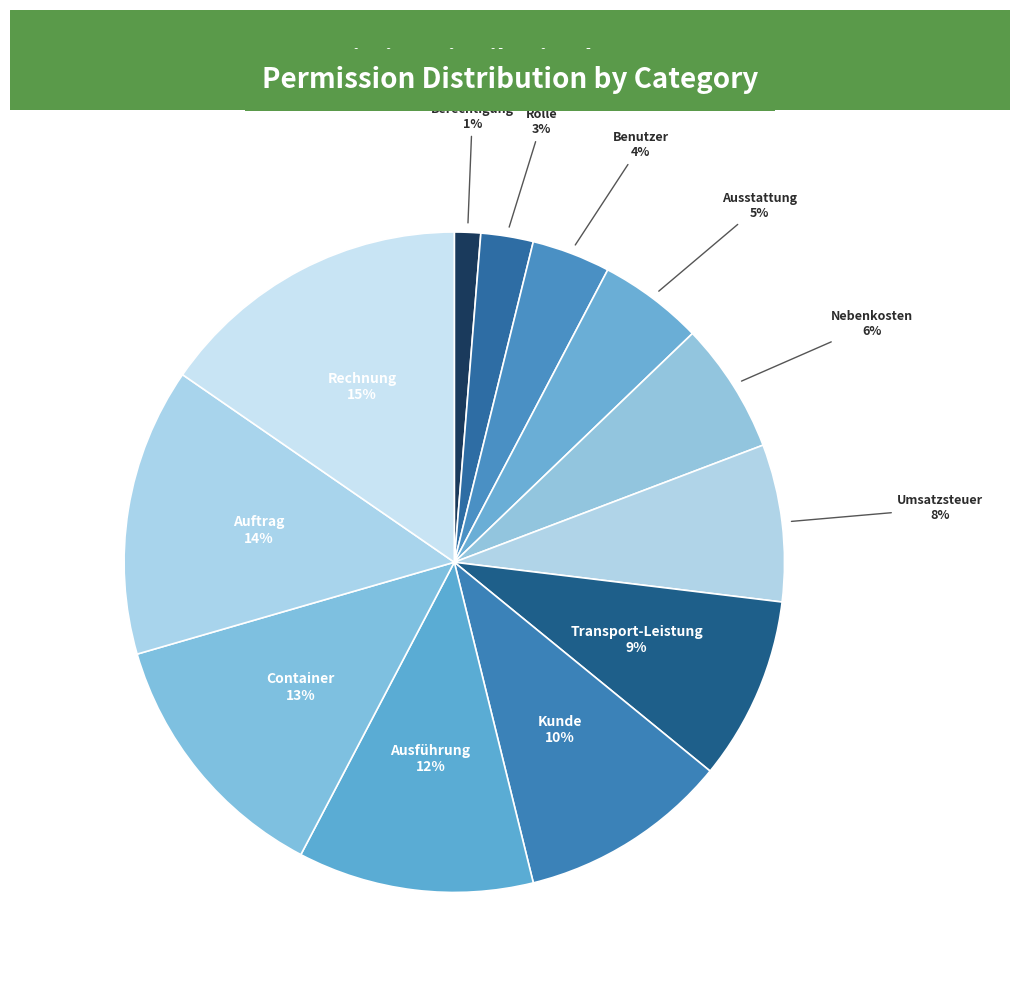

Rank the categories by value from highest to lowest.

Rechnung, Auftrag, Container, Ausführung, Kunde, Transport-Leistung, Umsatzsteuer, Nebenkosten, Ausstattung, Benutzer, Rolle, Berechtigung